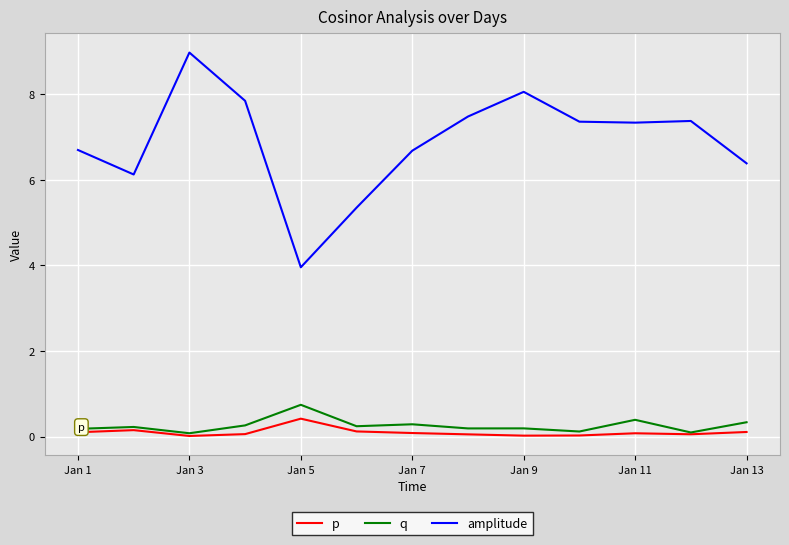

Which series has the widest spread of values?

amplitude